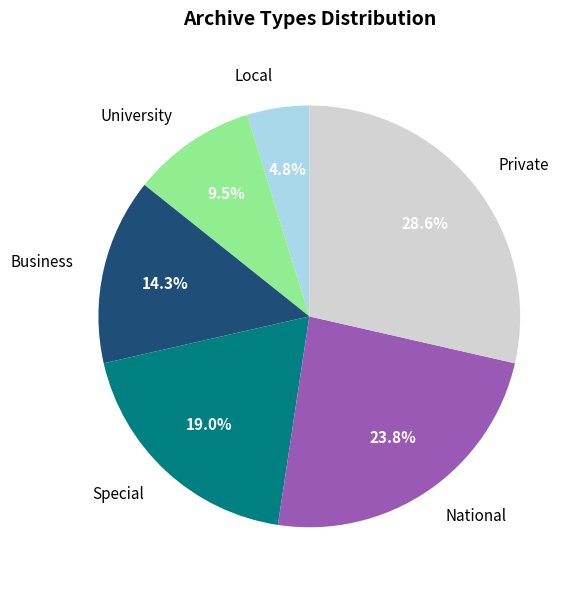

Is the sum of National and Local greater than half?

No